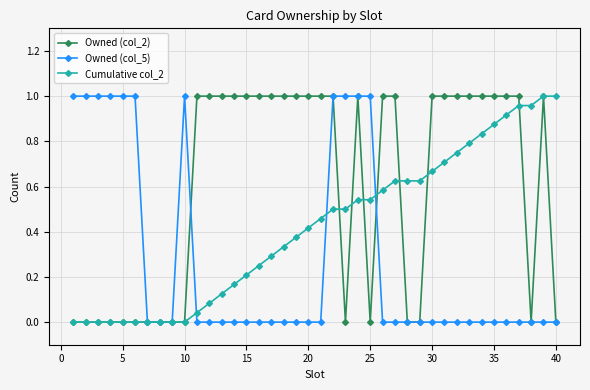

List the series in order of their overall mean, highest first.

Owned (col_2), Cumulative col_2, Owned (col_5)